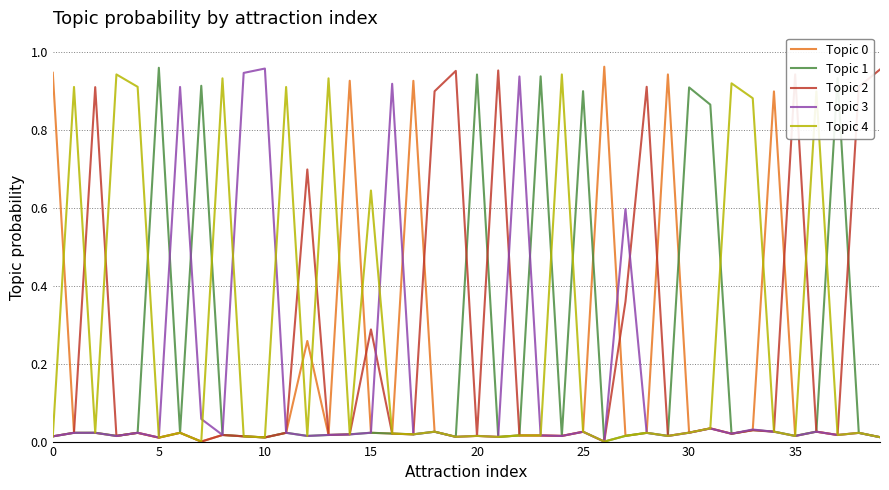

How many lines are shown in the chart?

5